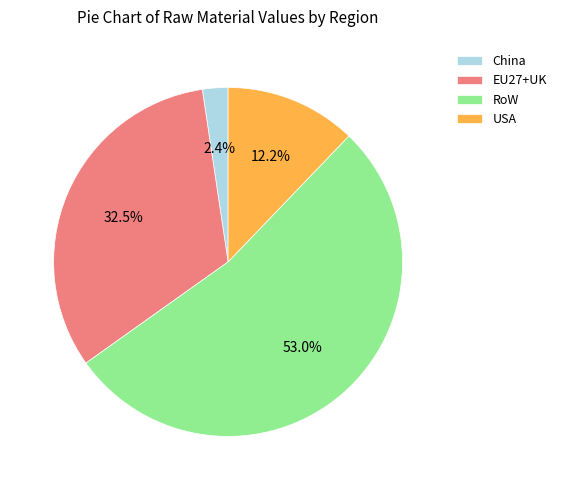

Which category has the biggest portion of the pie?

RoW